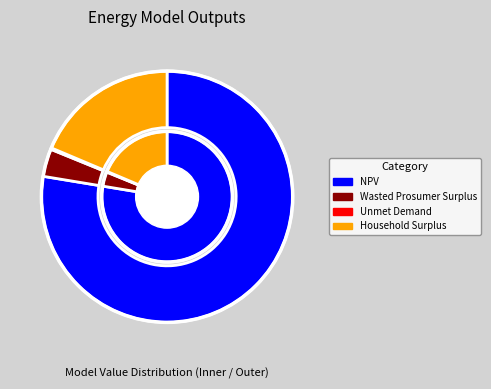

Is it true that NPV is 78% of the pie?

True